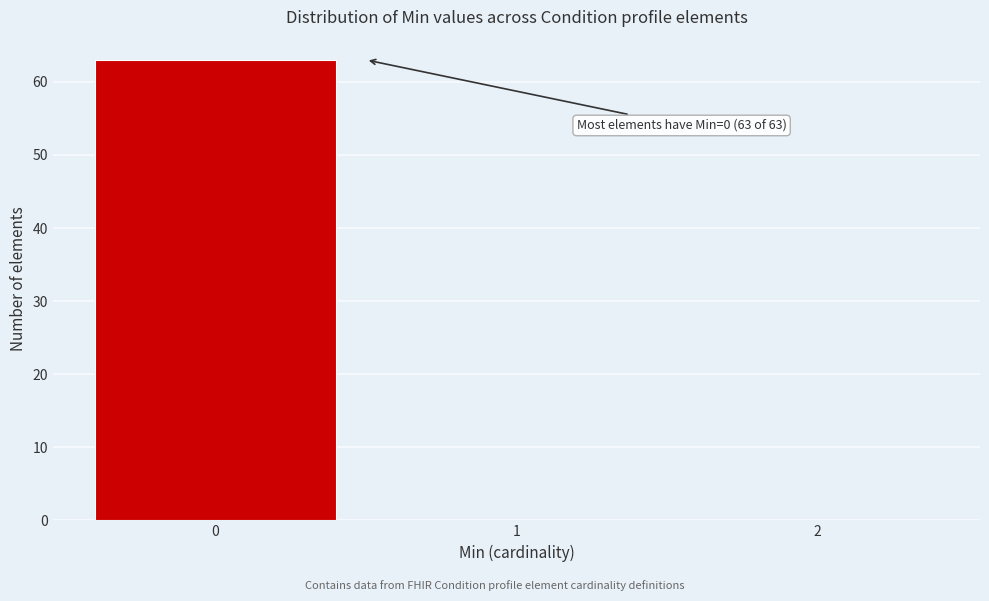

Over which range of the x-axis is the bar tallest?

-0.5 to 0.5